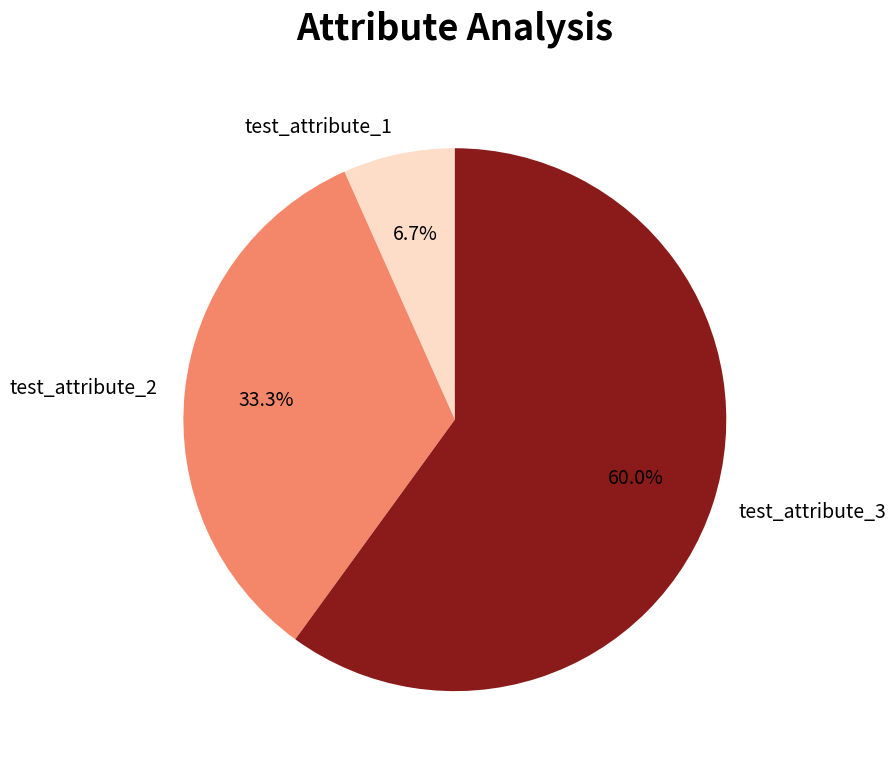

To the nearest percent, what is the difference between the test_attribute_1 and test_attribute_2 slice percentages?

27%